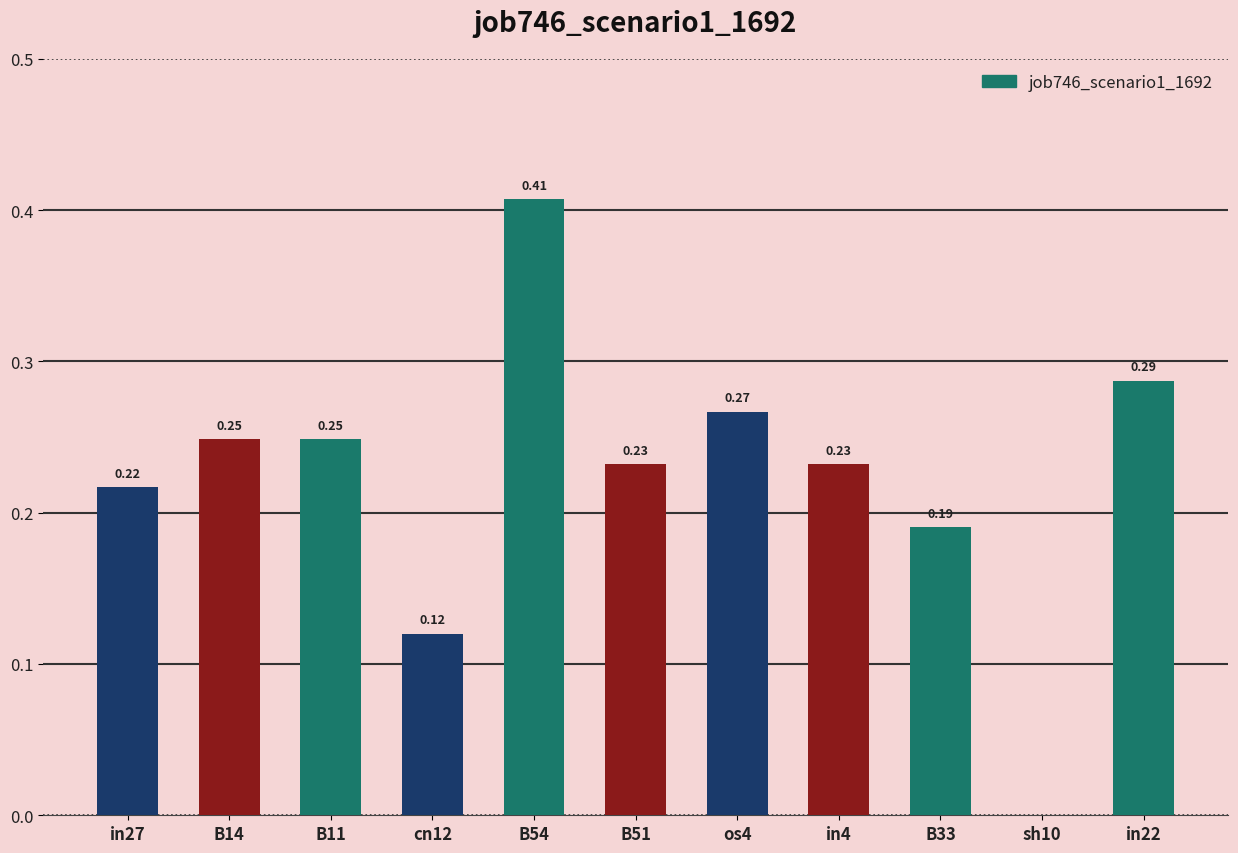

Between cn12 and B33, which is larger?

B33